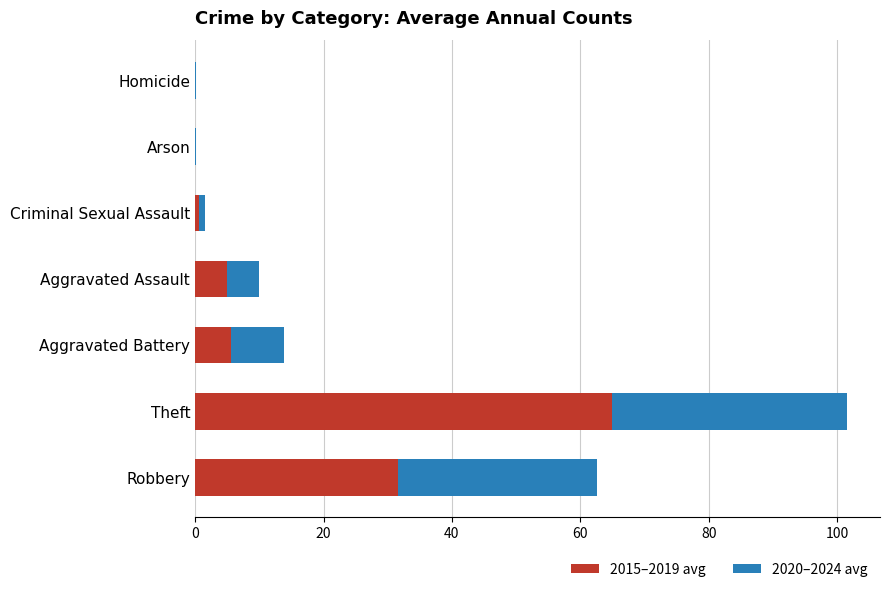

What is the maximum value for 2015–2019 avg?

65.0